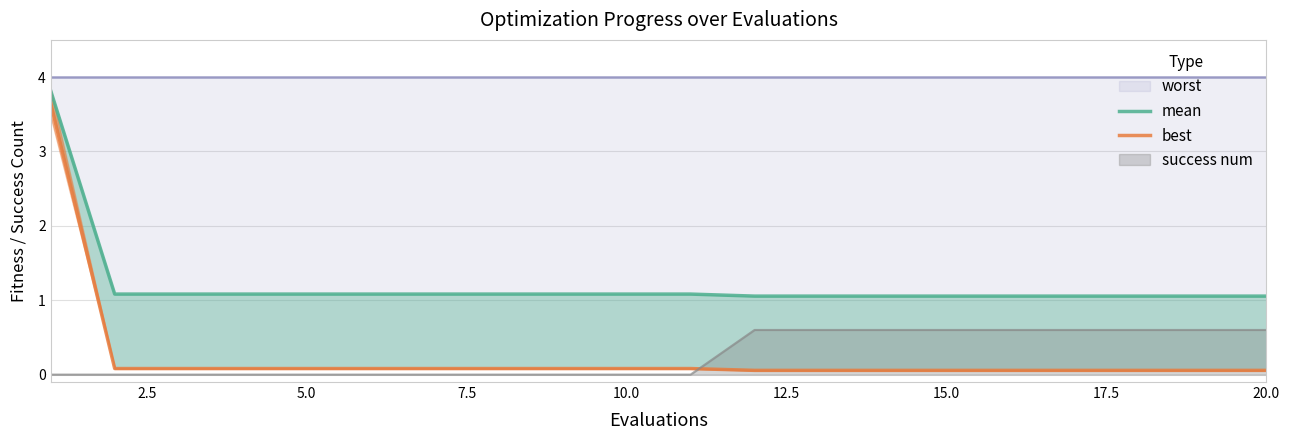

Does the chart have visible grid lines?

Yes